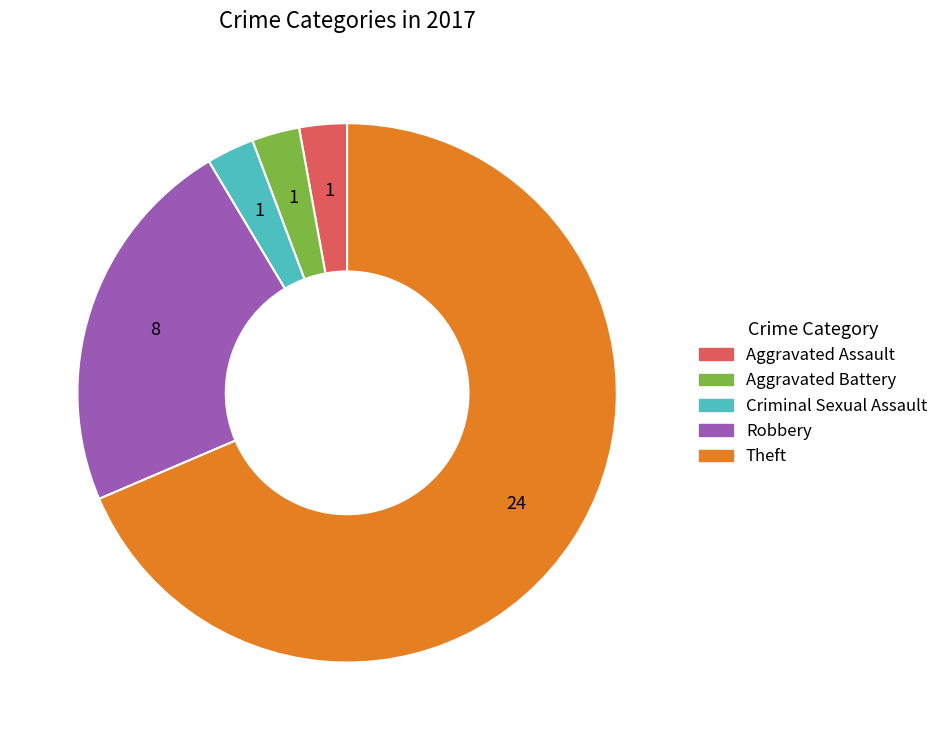

Which category has the biggest portion of the pie?

Theft